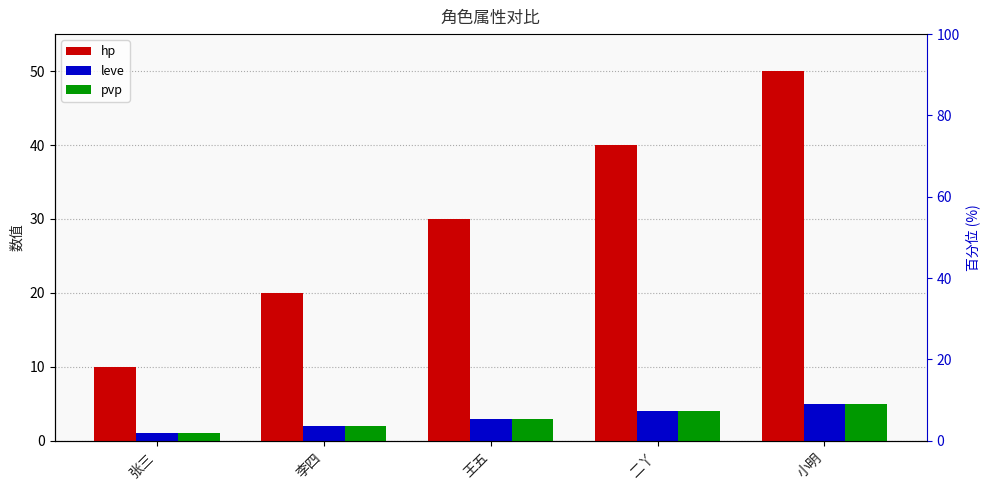

What is the difference between the hp values at 王五 and 李四?

10